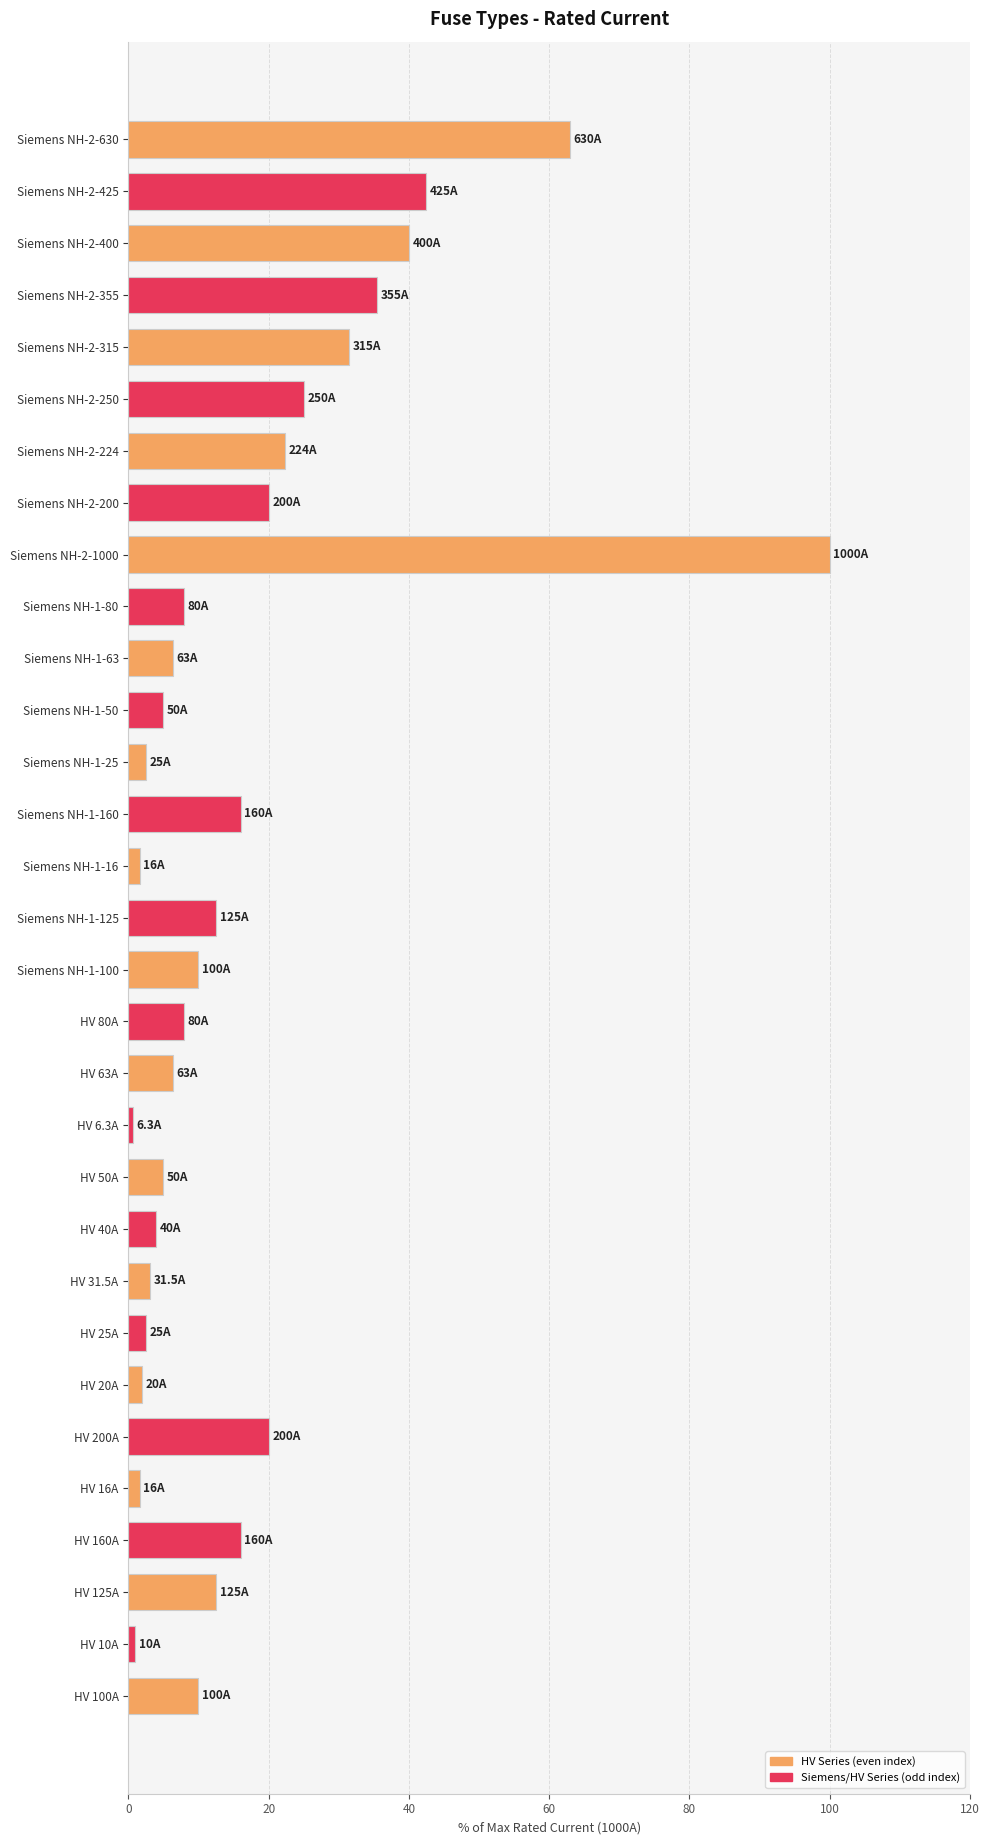

Where is the data nearest to the value 50?

Siemens NH-2-425